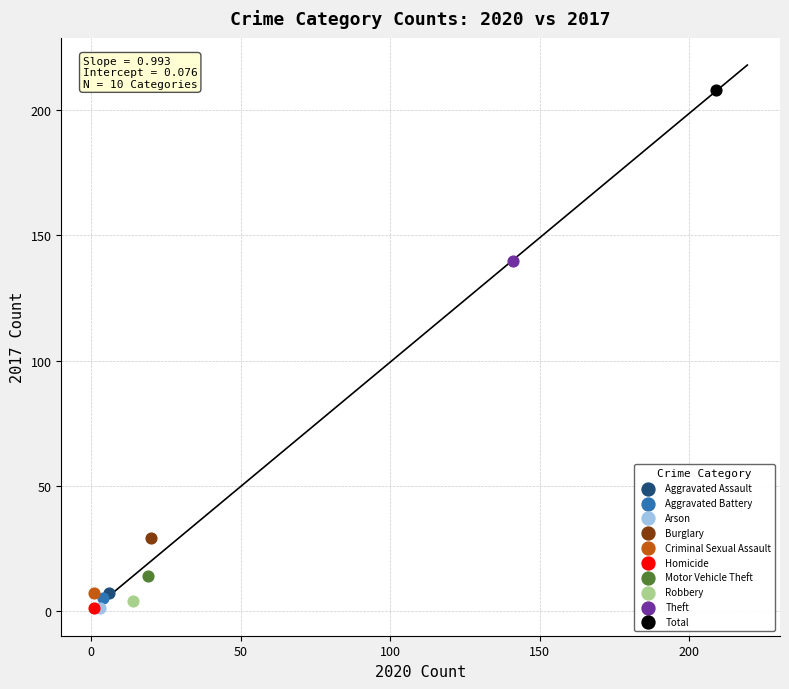

What are all the series names shown in the legend?

Aggravated Assault, Aggravated Battery, Arson, Burglary, Criminal Sexual Assault, Homicide, Motor Vehicle Theft, Robbery, Theft, Total